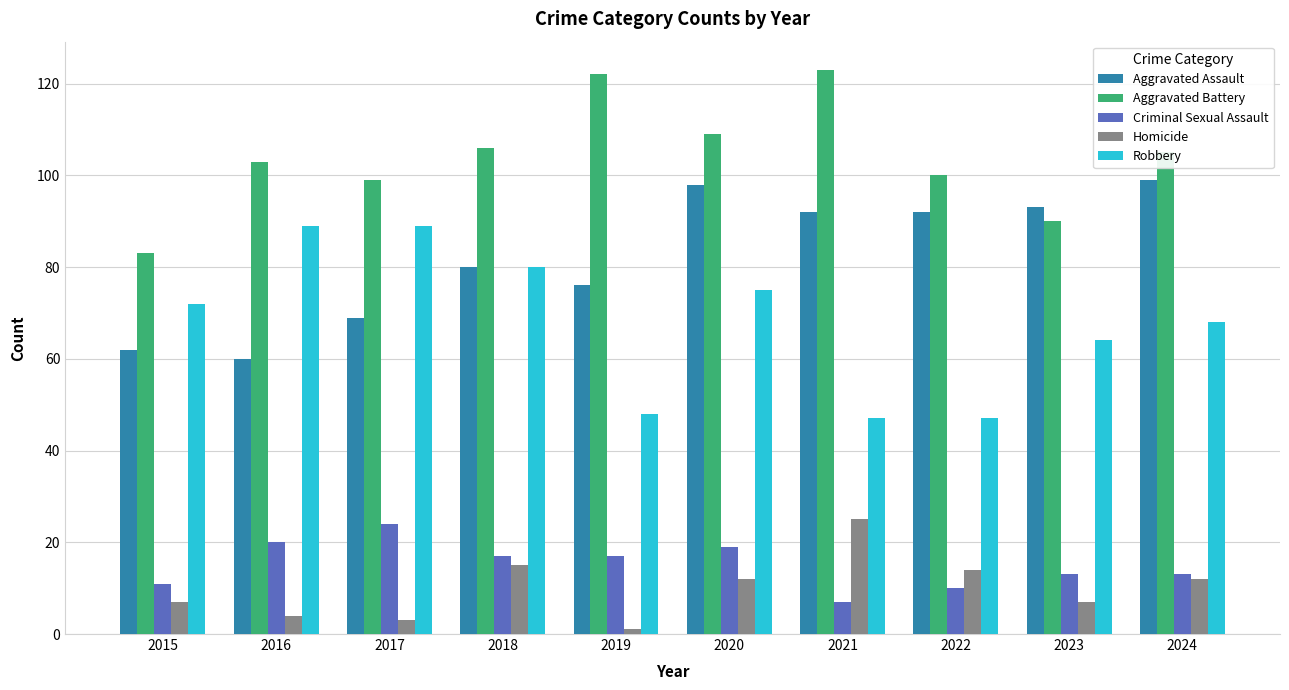

How many distinct data groups are displayed?

5